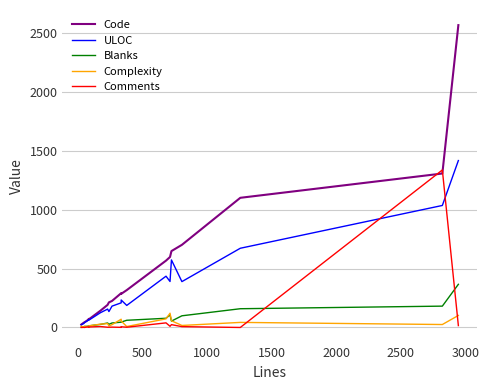

What is the sum of all Comments values?

1467